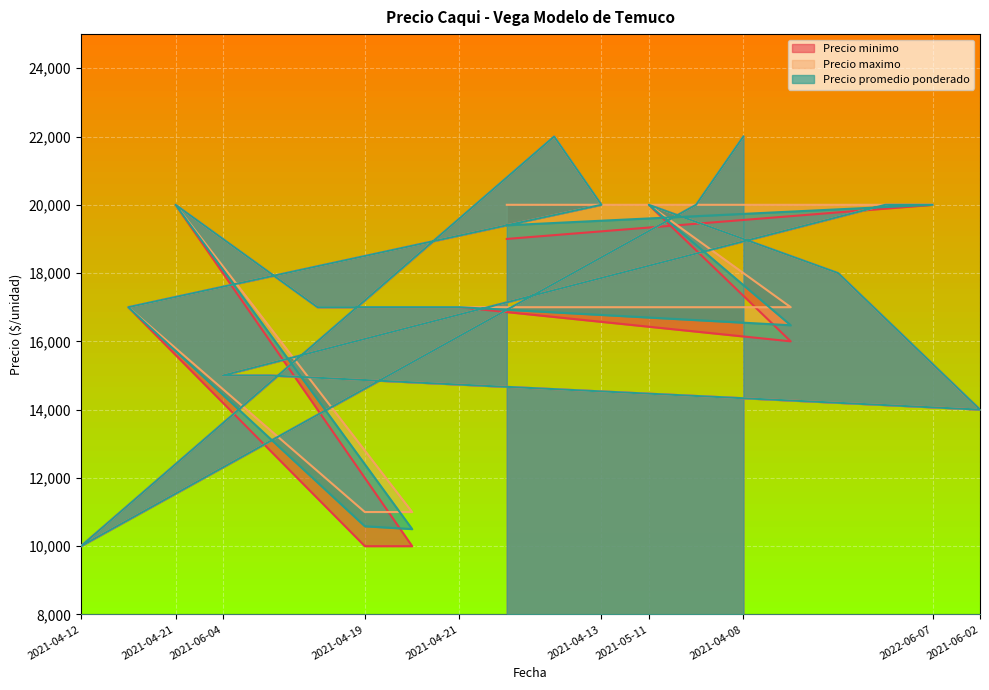

What value does the Precio promedio ponderado series have at 2021-06-04, to the nearest 100?

15000